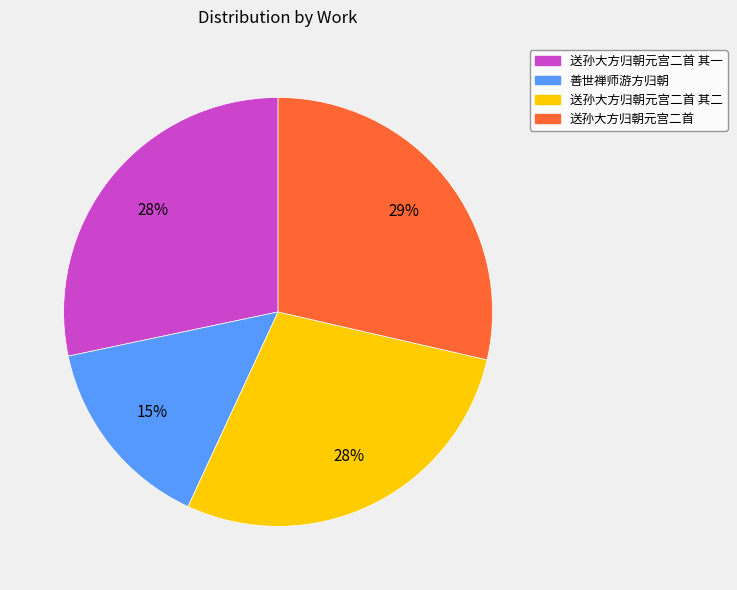

Approximately how many times larger is the value at 善世禅师游方归朝 compared to 送孙大方归朝元宫二首 其二?

0.5